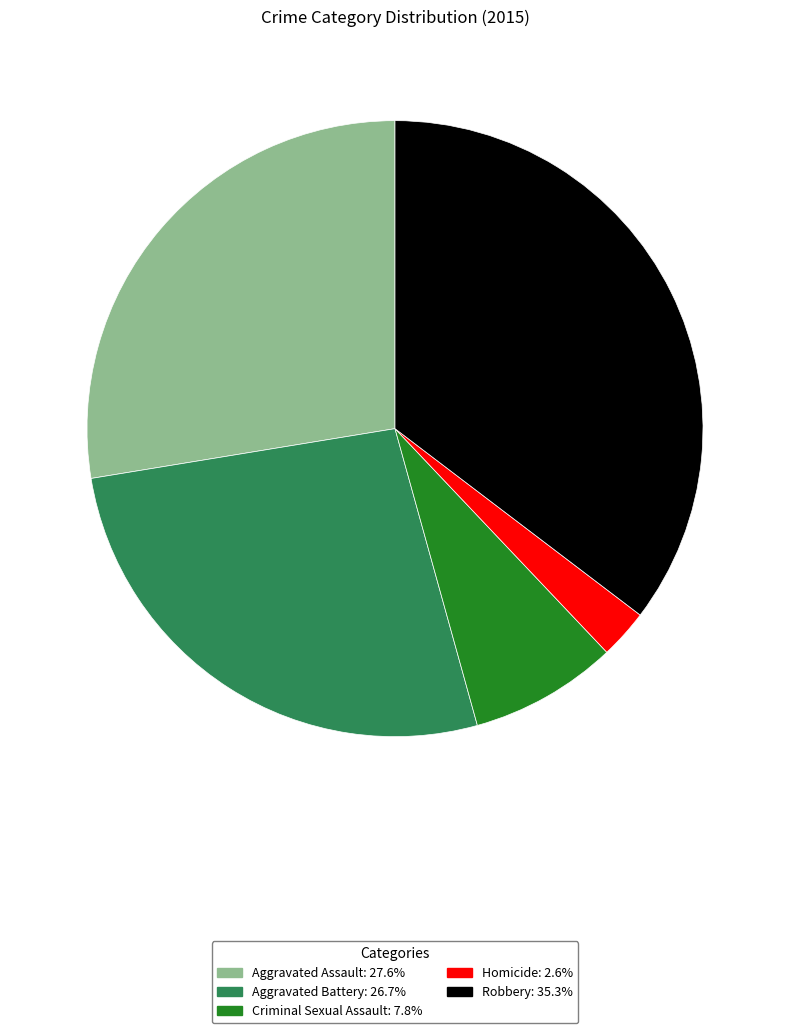

How many slices are in this pie chart?

5